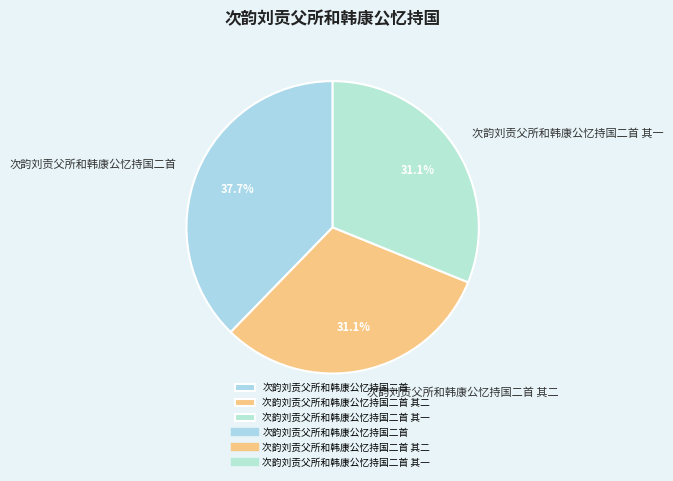

How much of the chart is everything except 次韵刘贡父所和韩康公忆持国二首 其二?

68.9%